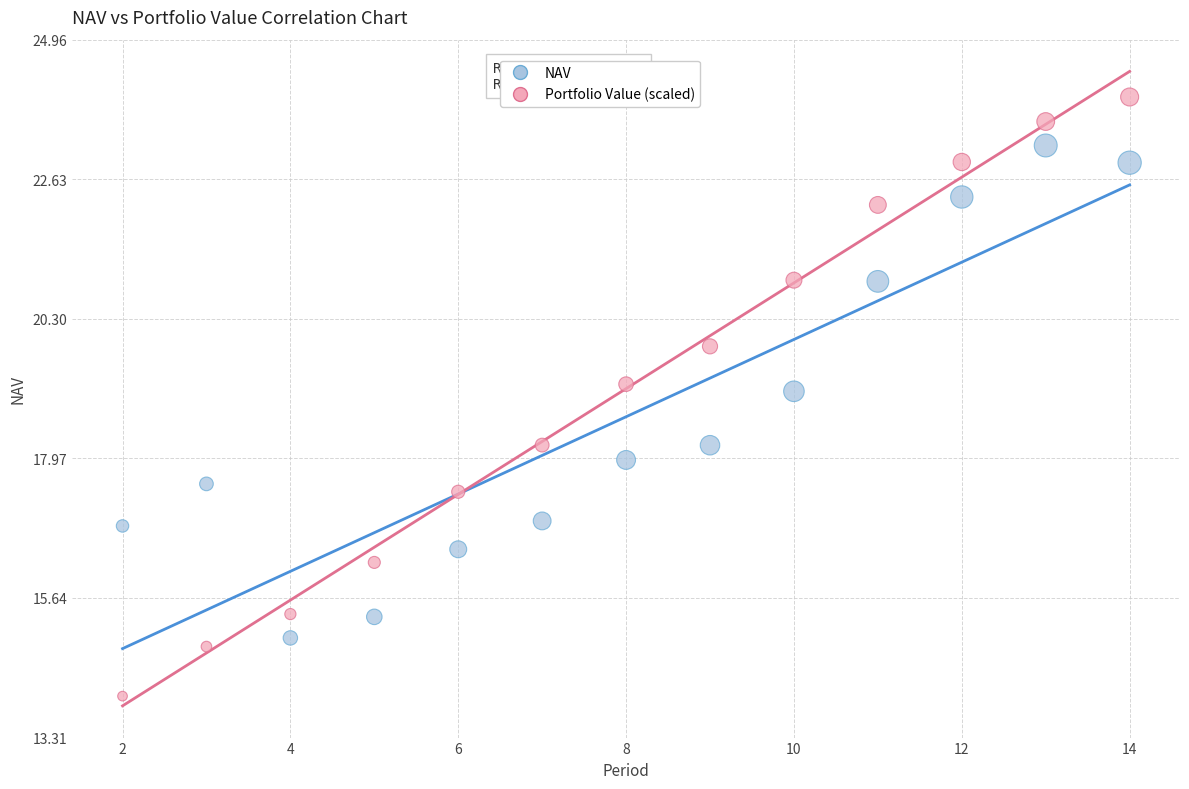

Which series has the widest spread of Y values?

Portfolio Value (scaled)